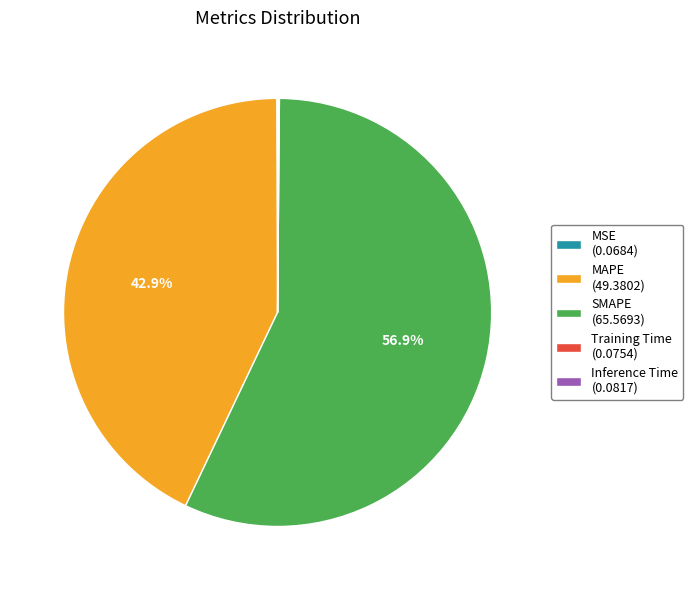

What percentage is NOT represented by MAPE (49.3802)?

57.1%